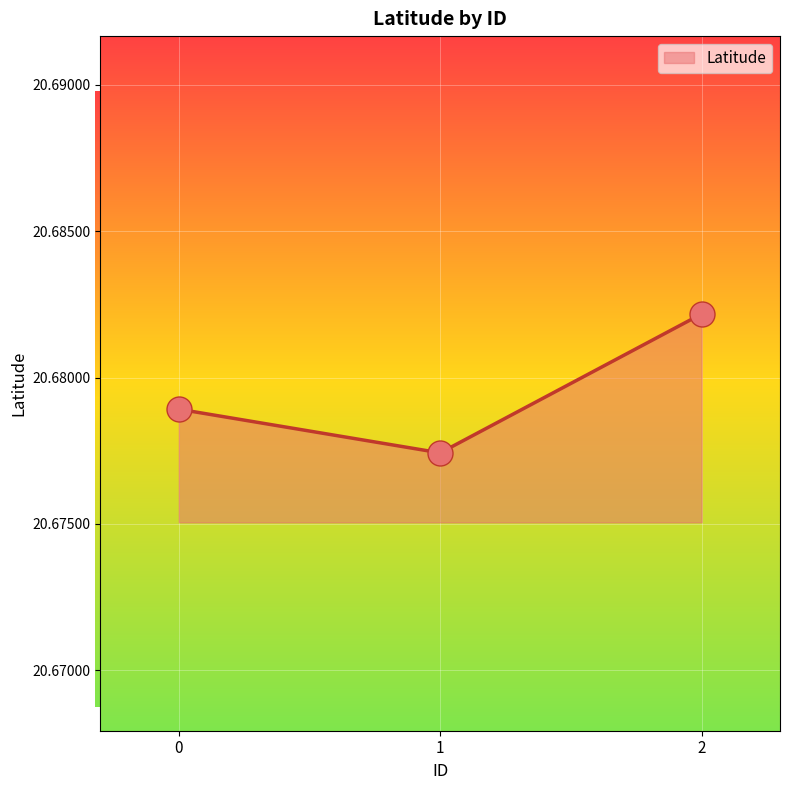

How many values are between 20 and 21?

3